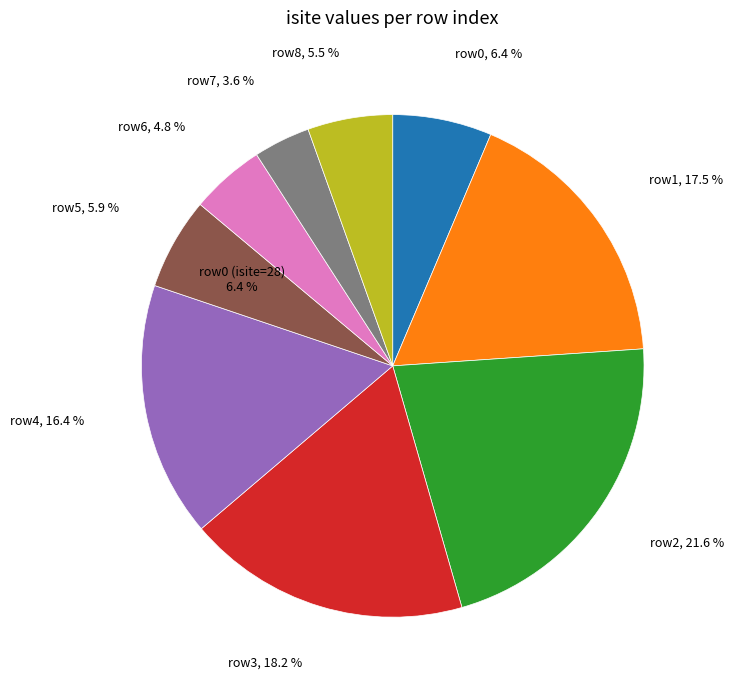

True or false: 0 accounts for 6% of the total.

True